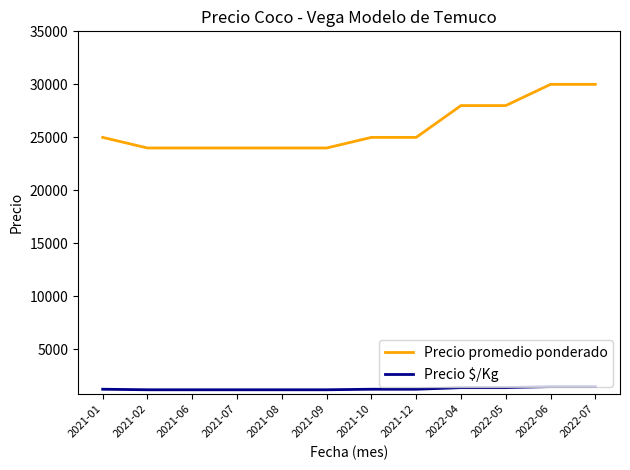

What is the spread (max minus min) of values at 2022-06?

28500